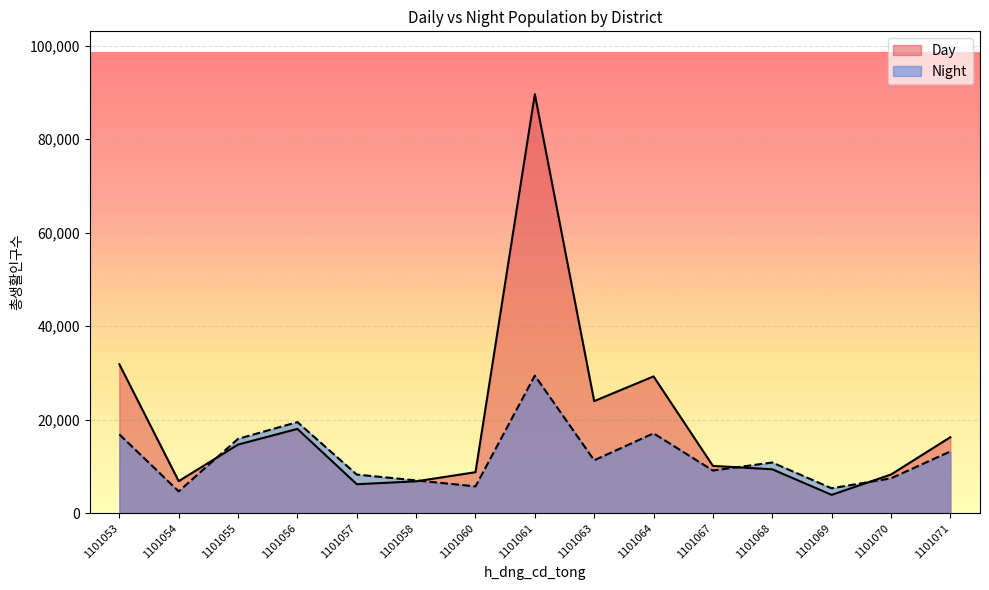

What is the average value of the Day series?

18923.1